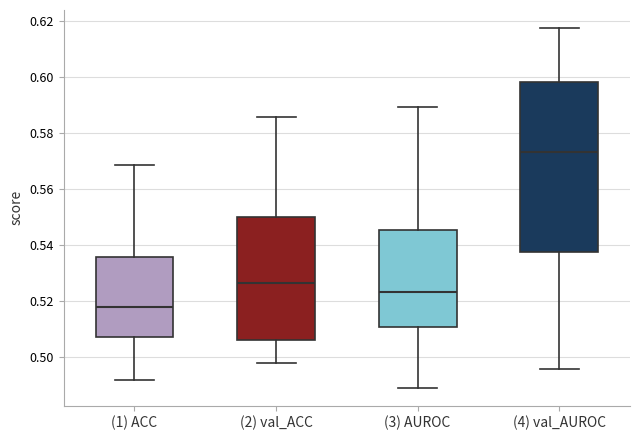

Which box's median line is the lowest?

(1) ACC